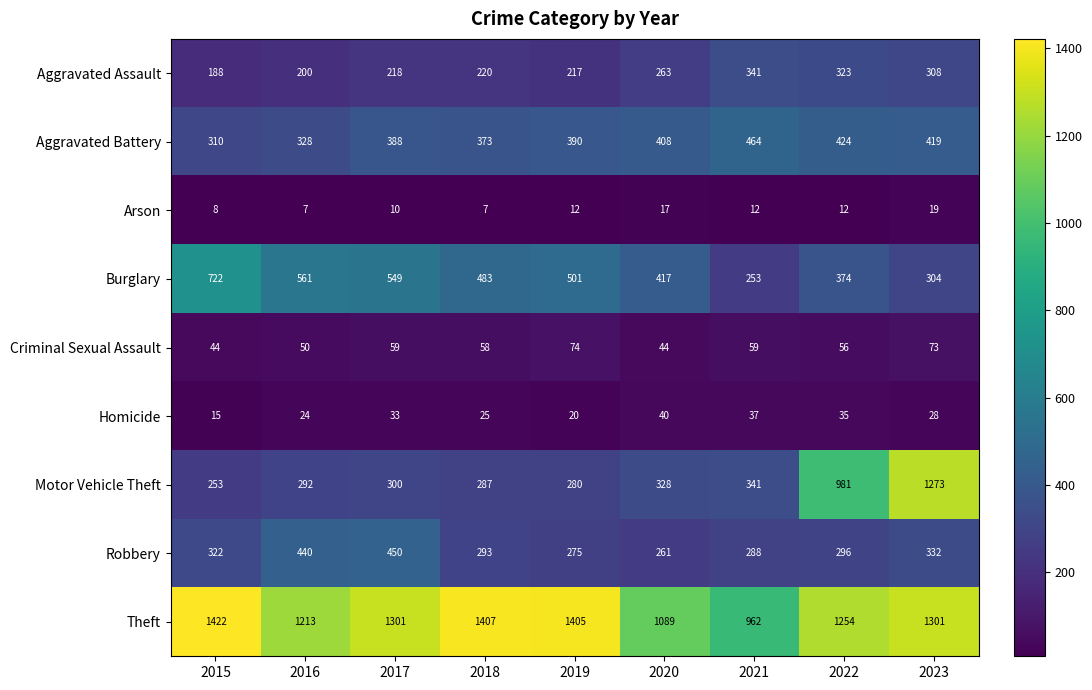

How many data points in Aggravated Battery are less than 390?

4